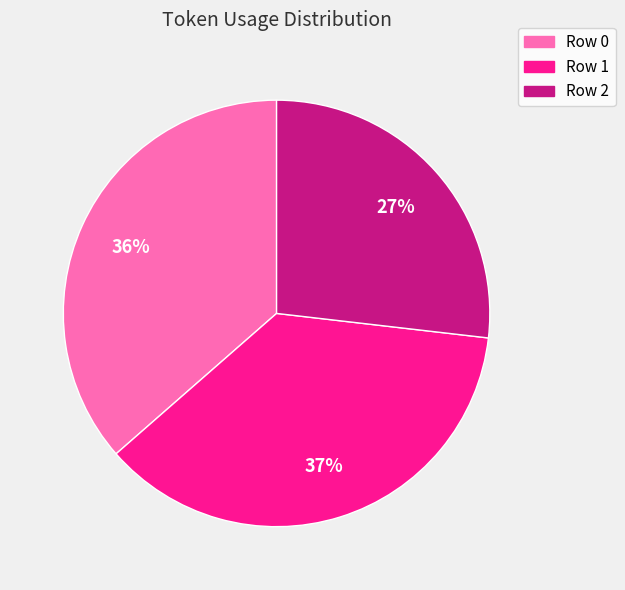

What is the smallest slice in the pie chart?

Row 2